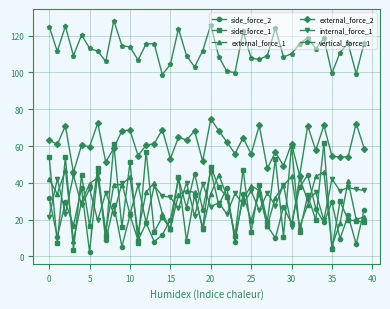

How many lines are shown in the chart?

6